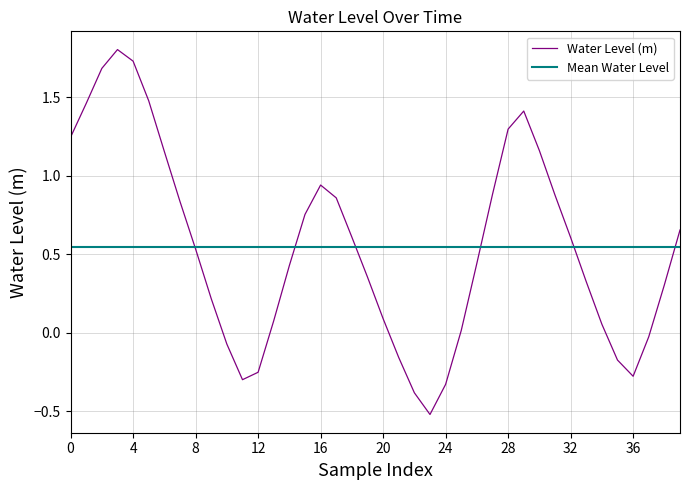

What is the value of the 5th point from the left?

1.7